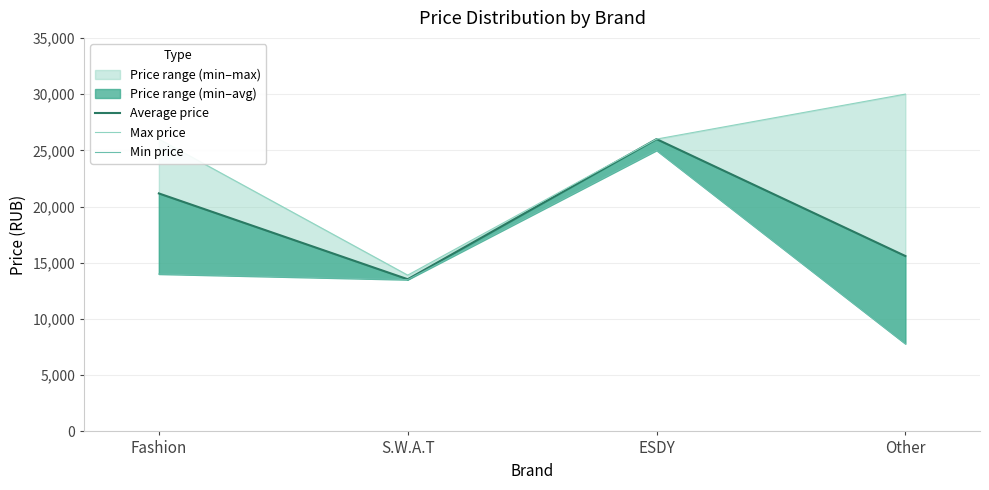

At which category does Min price reach its first local valley?

S.W.A.T